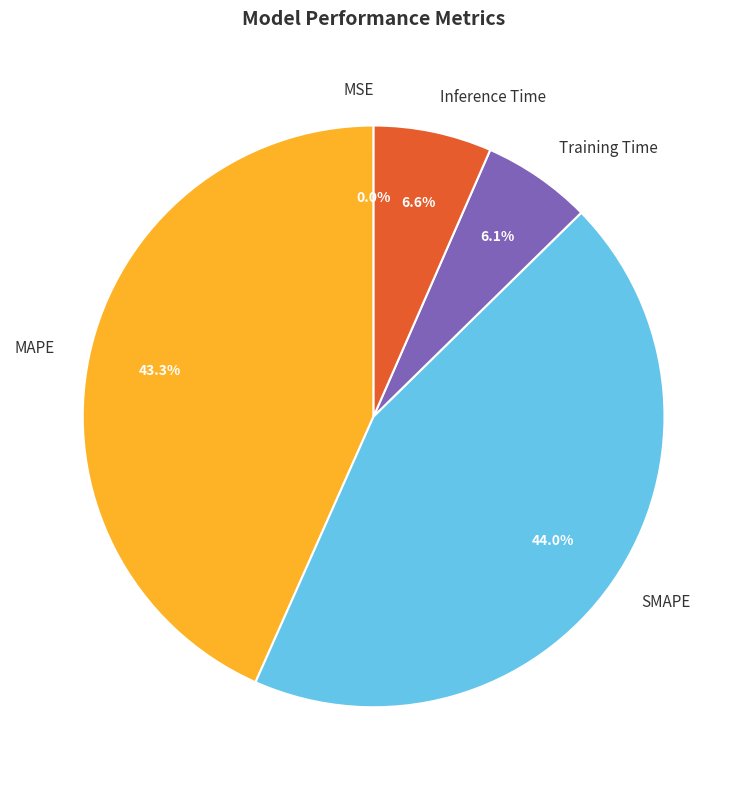

Is the sum of Inference Time and SMAPE greater than half?

Yes